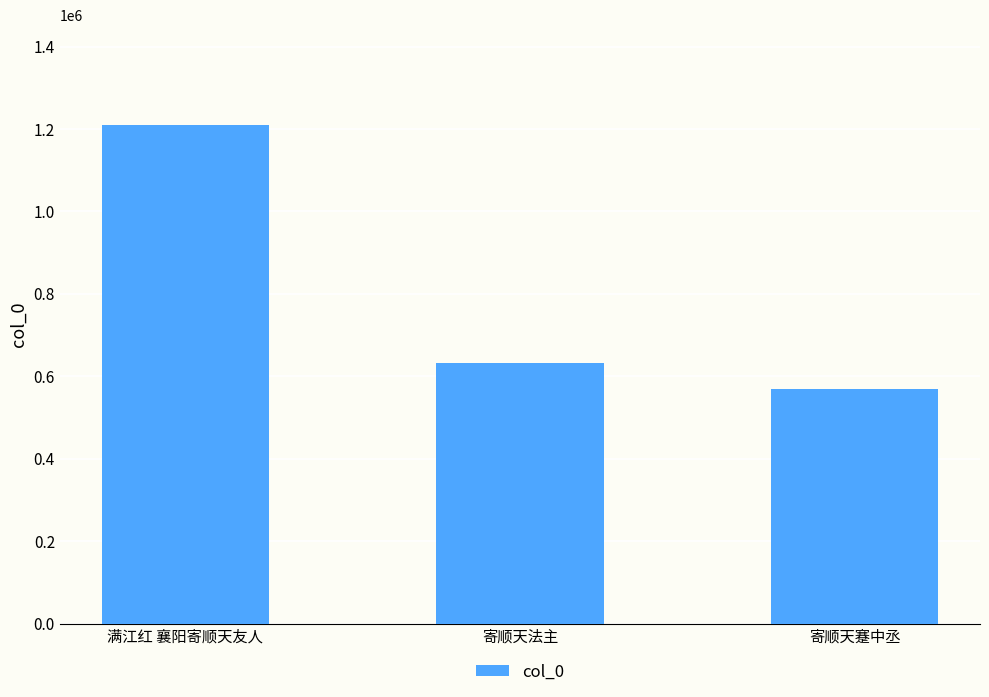

Approximately how many times larger is the value at 寄顺天法主 compared to 满江红 襄阳寄顺天友人?

0.5